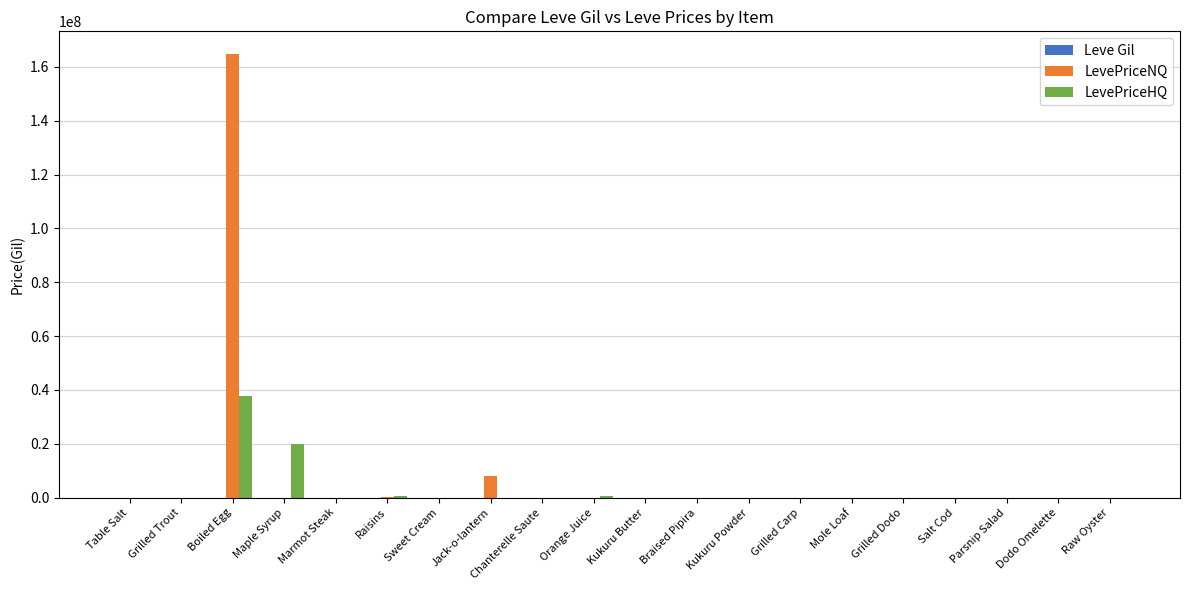

The value of LevePriceHQ at Sweet Cream is 18692758.0. True or false?

False